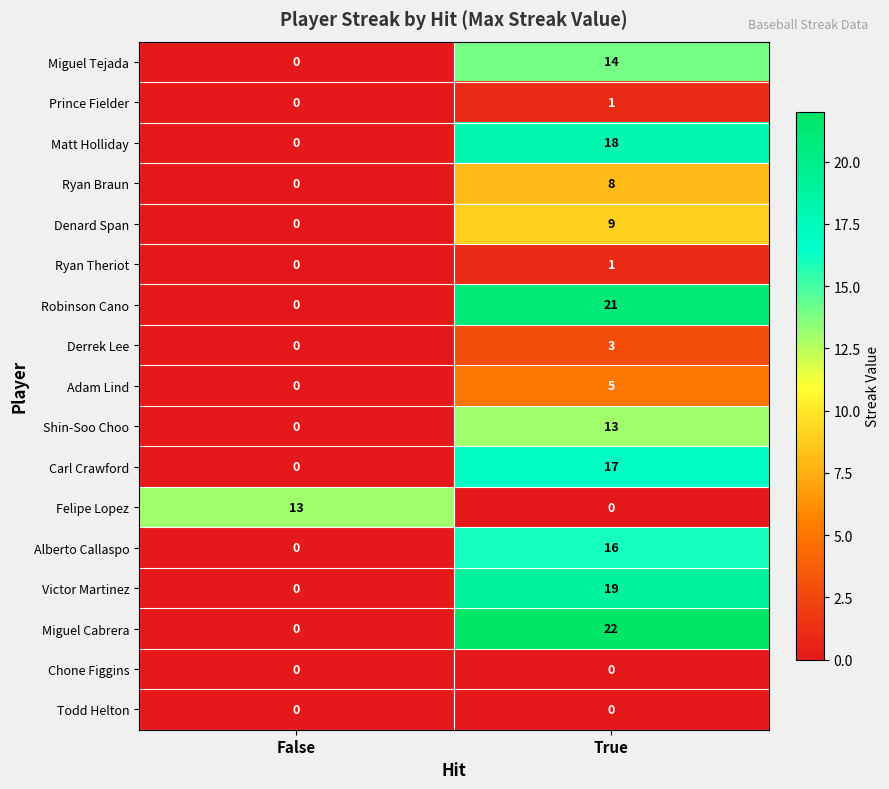

Which label corresponds to the largest value in the chart?

True